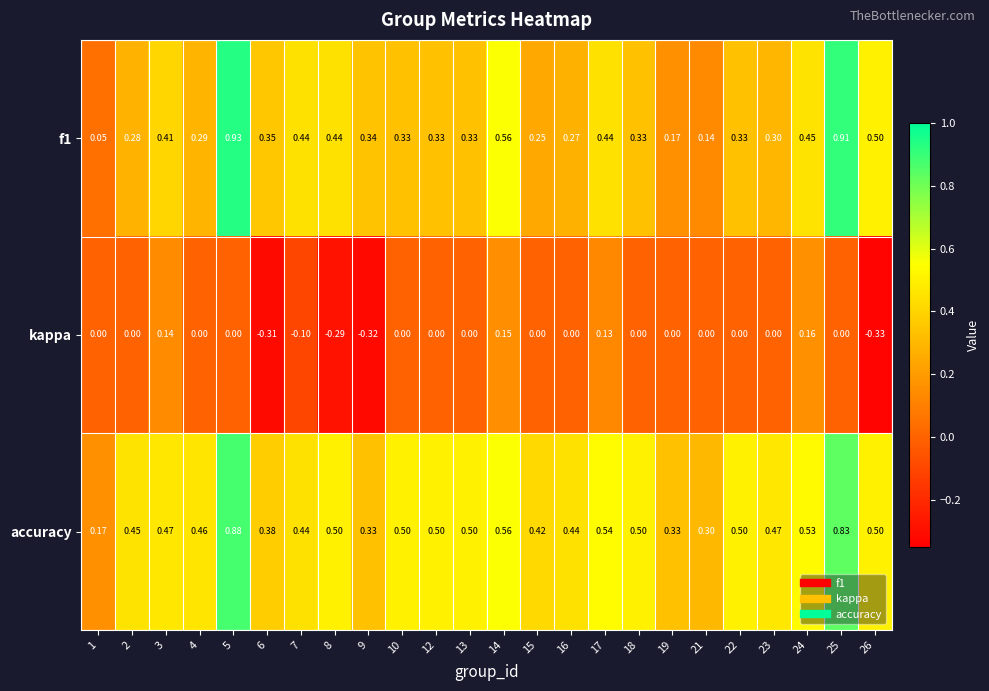

Which series has the largest total across all categories?

accuracy